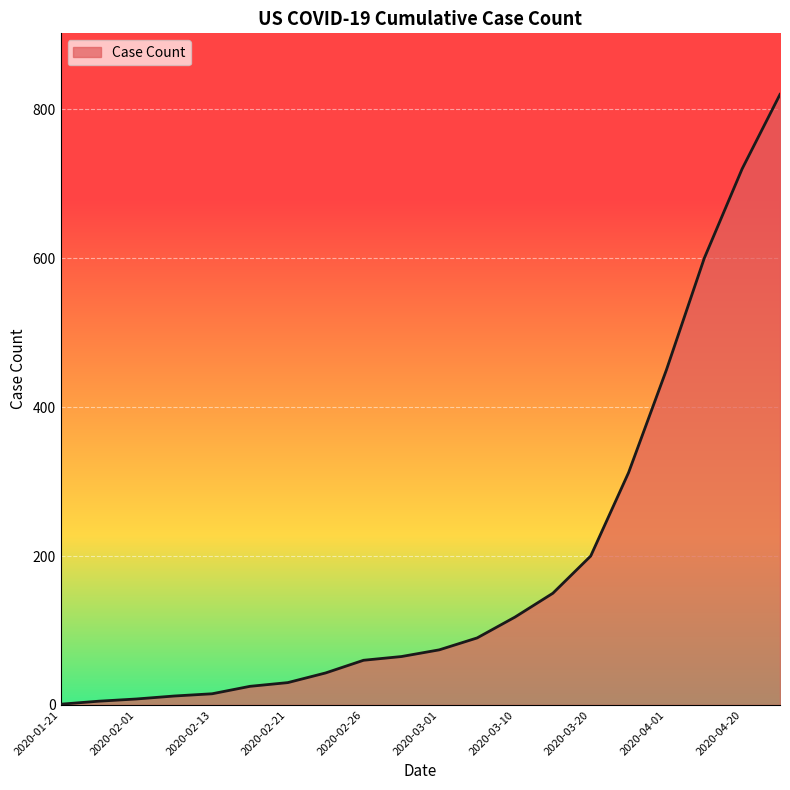

What is the difference between the maximum and minimum values?

819